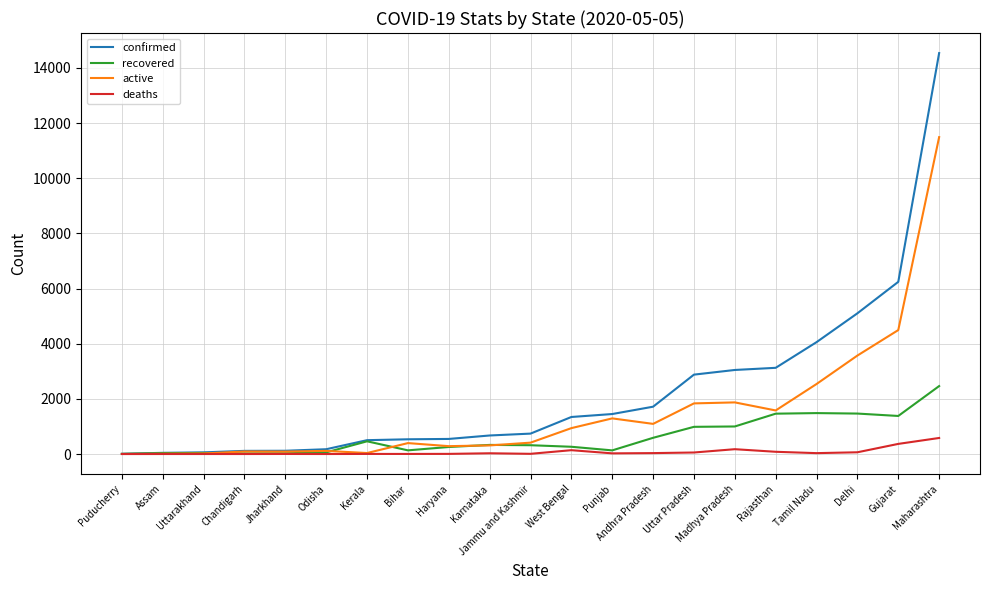

Rank the series by their average value, from lowest to highest.

deaths, recovered, active, confirmed